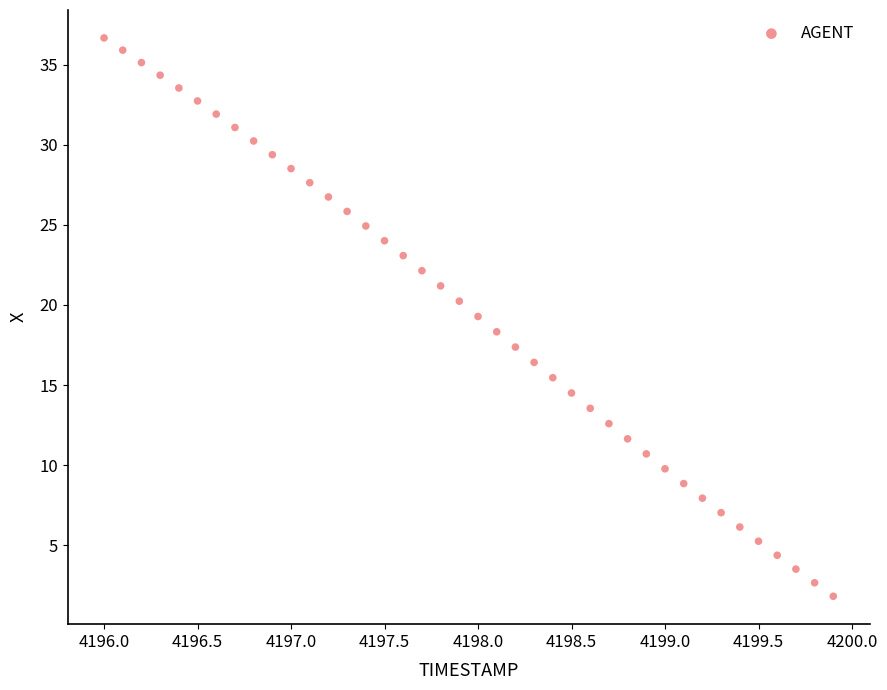

What is the range of X values (max minus min)?

3.9